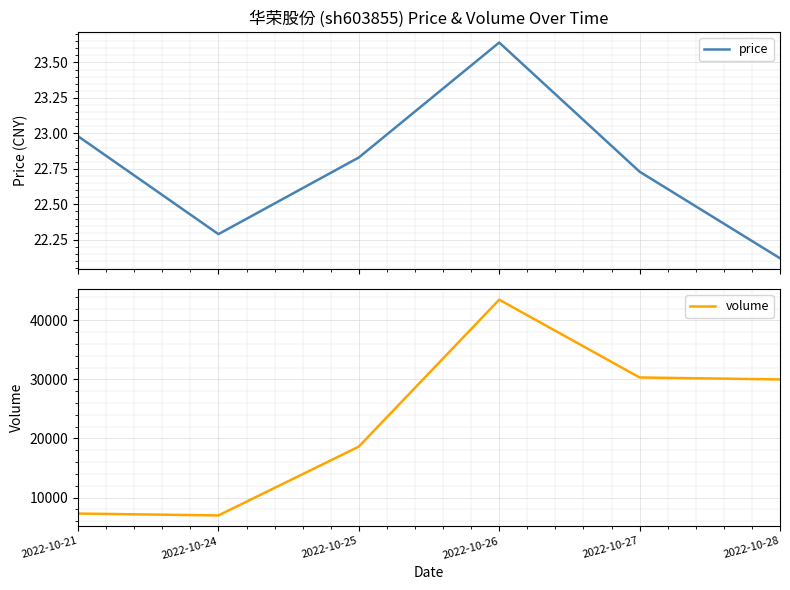

In volume, how many points are higher than both neighbors (excluding endpoints)?

1